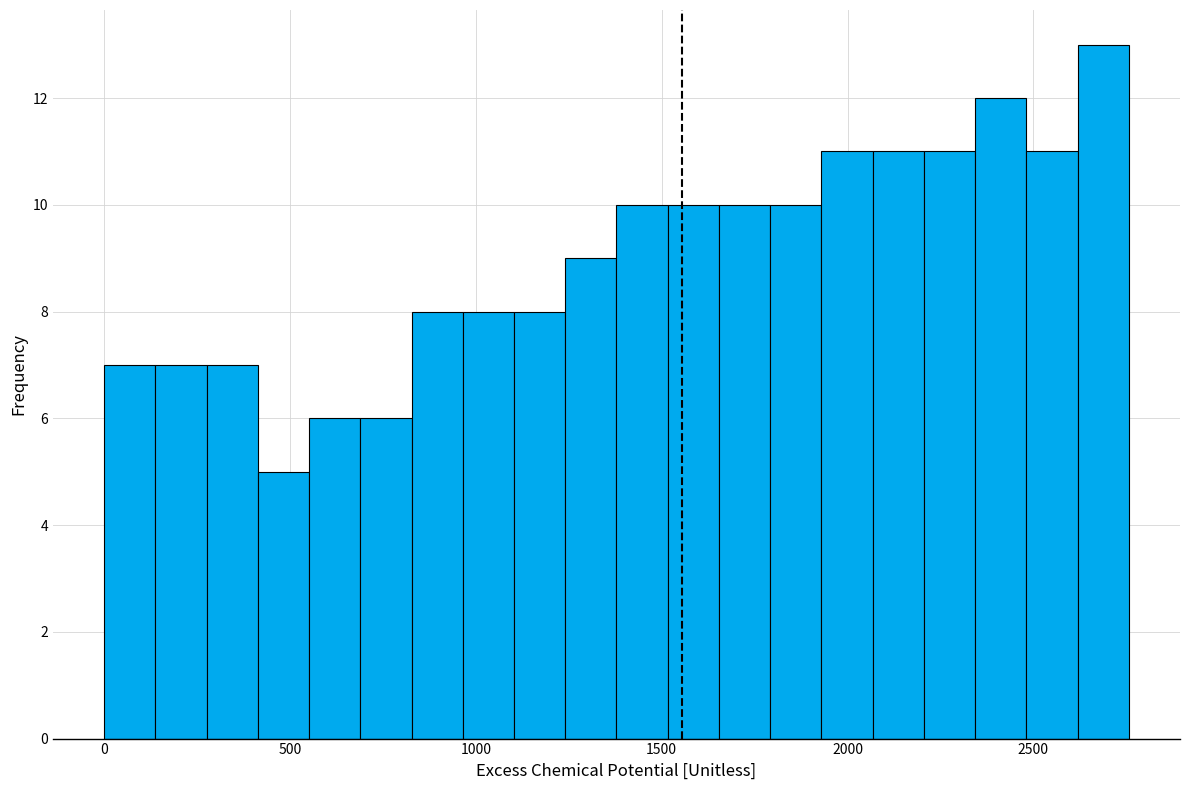

Read against the x-axis, roughly where is the centre of the tallest bar?

2700